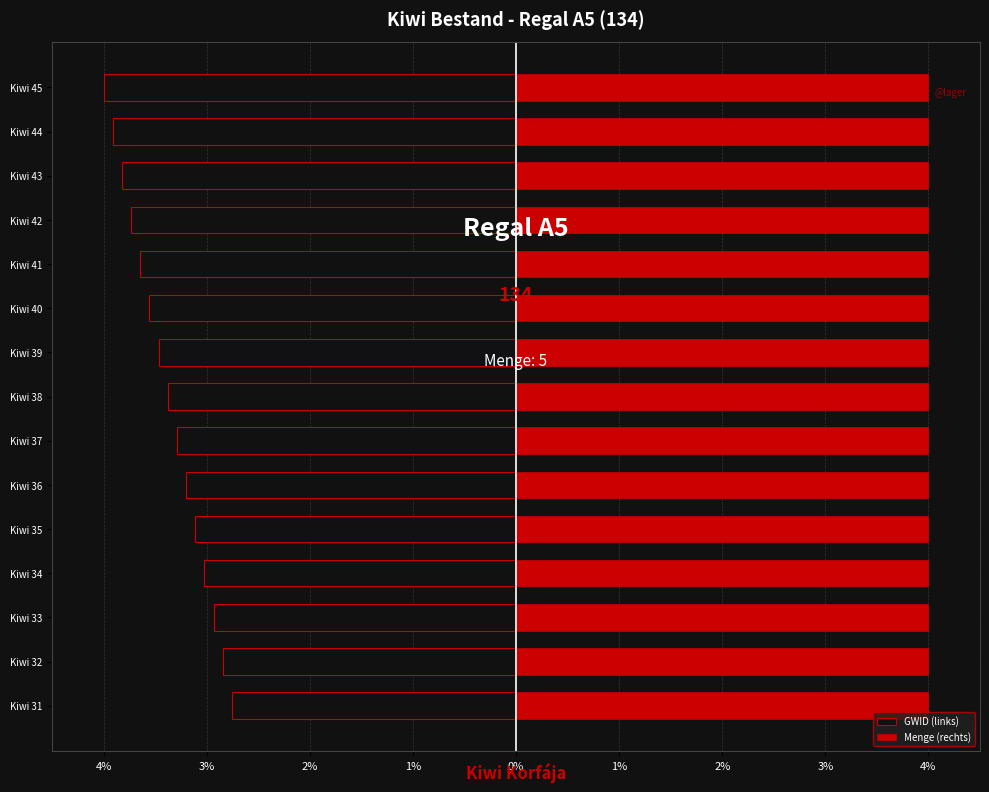

At how many categories does at least one series exceed -1?

15